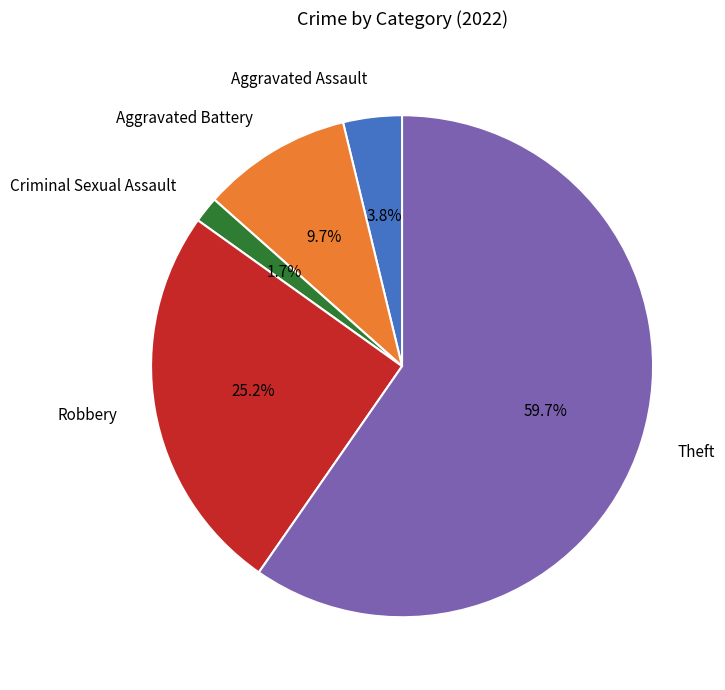

True or false: Robbery accounts for 25% of the total.

True